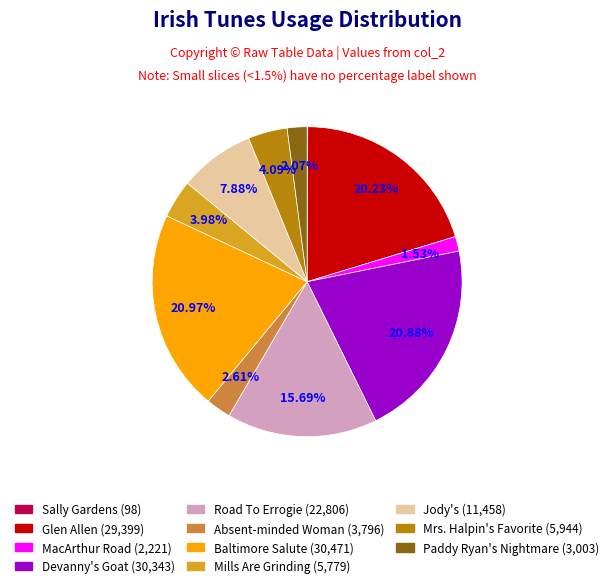

Is there any slice that represents more than half of the pie?

No